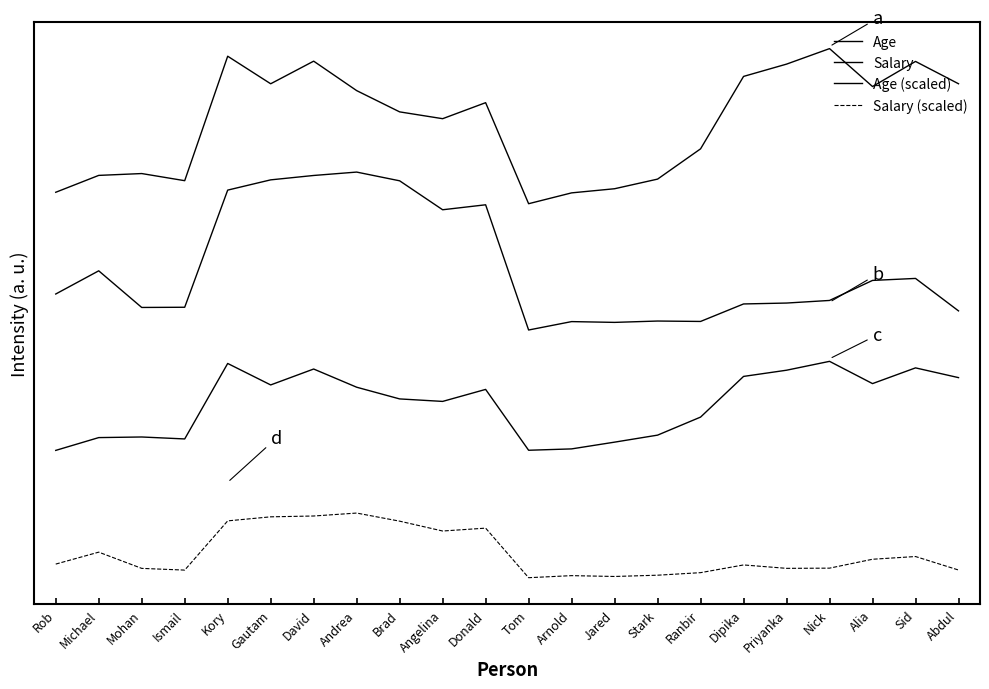

Does the chart display data point markers on the line(s)?

No